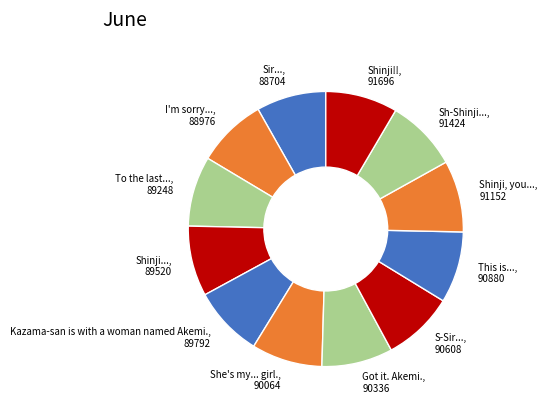

Count the number of slices in the pie.

12